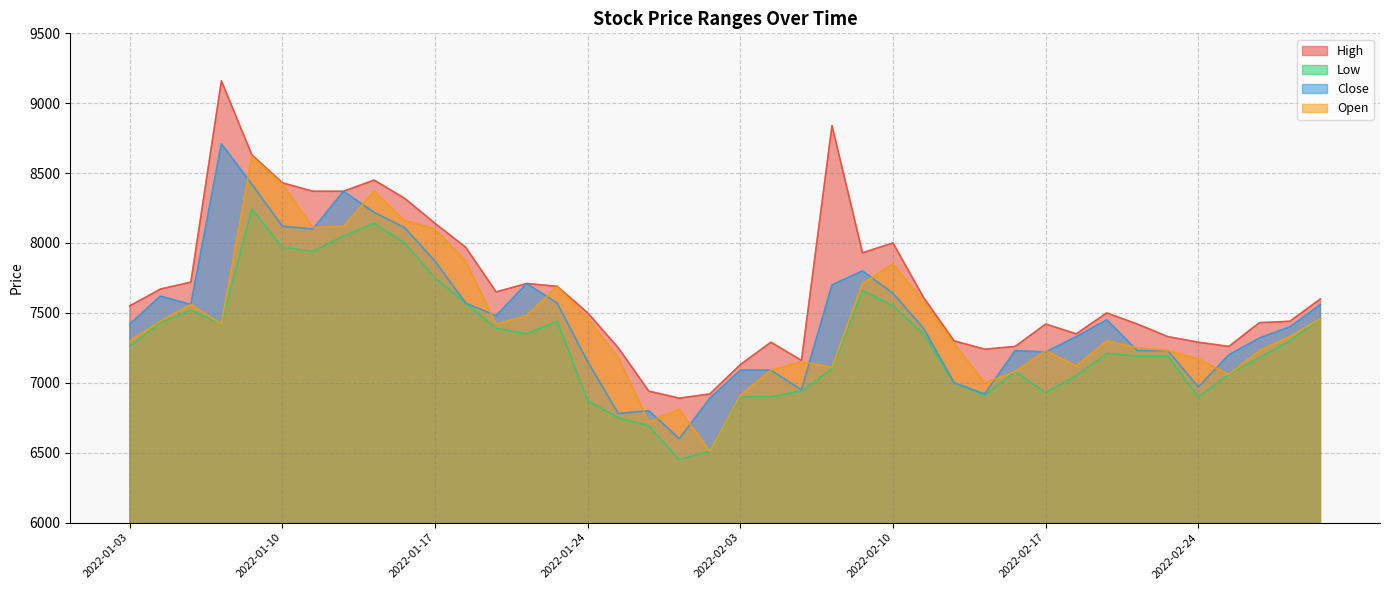

What are all the series names shown in the legend?

High, Low, Close, Open